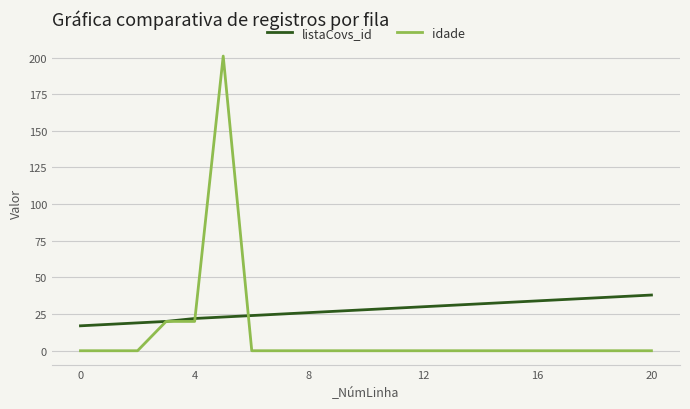

List the series in order of their peak value, highest first.

idade, listaCovs_id